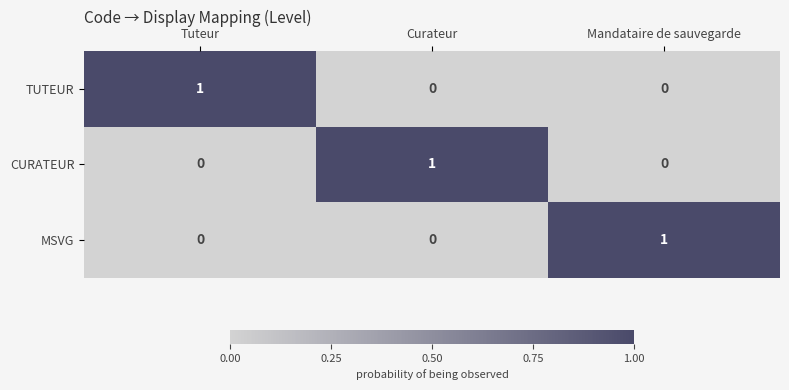

Is the value of TUTEUR at Tuteur greater than the value of CURATEUR at Tuteur?

Yes